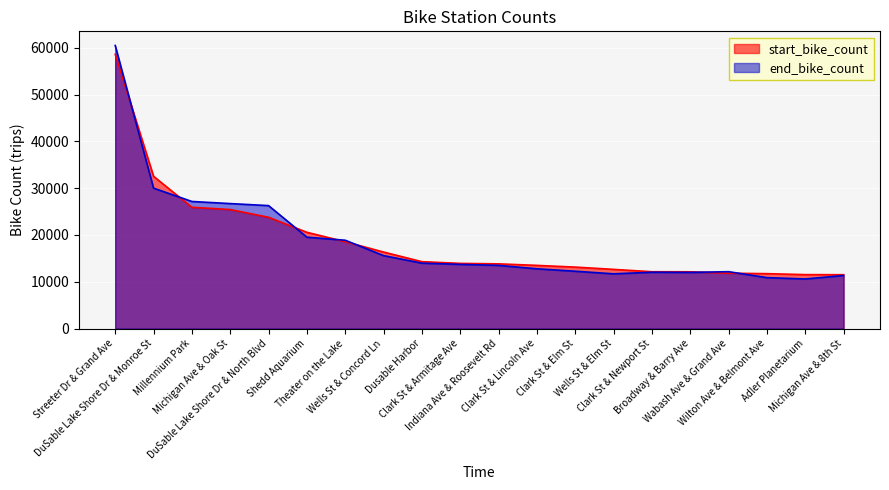

Which series has the largest total across all categories?

start_bike_count